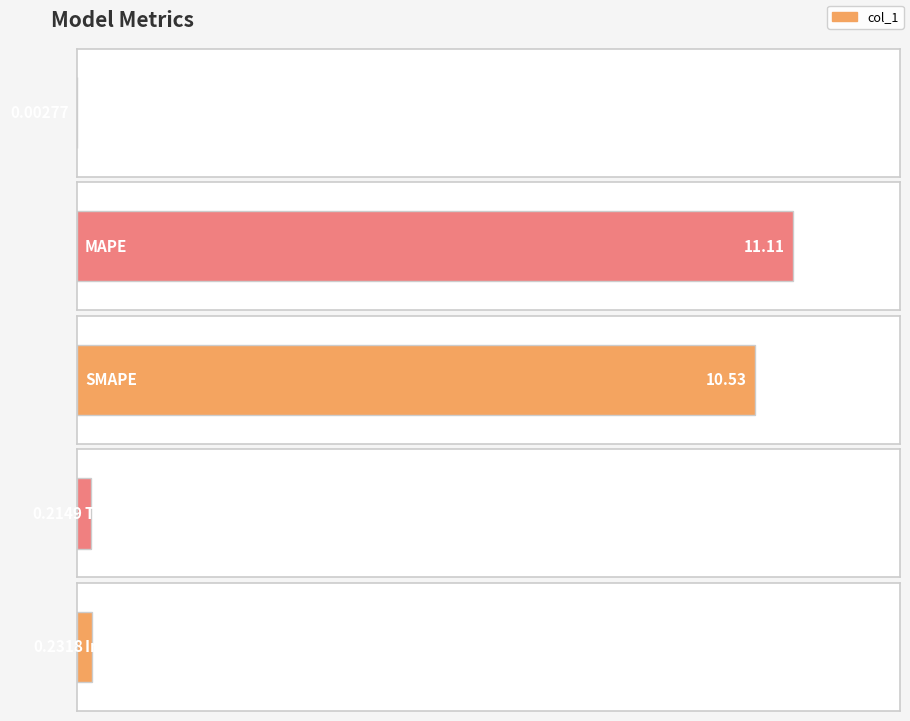

Does the chart contain any negative values?

No